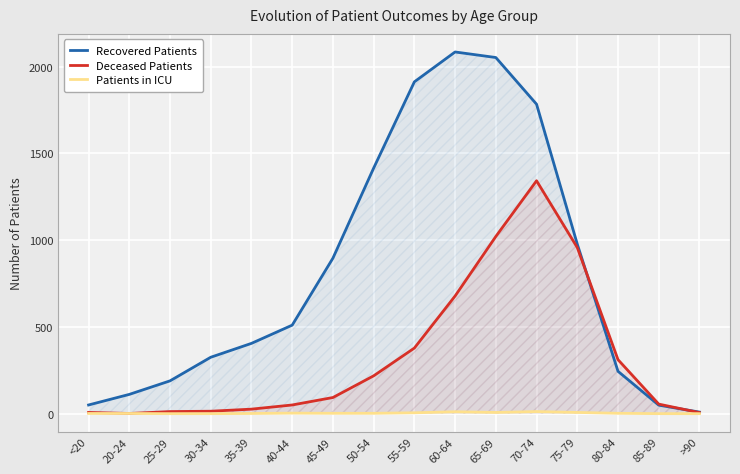

Rank the categories by Patients in ICU value from lowest to highest.

25-29, 30-34, 85-89, >90, <20, 20-24, 35-39, 45-49, 50-54, 80-84, 40-44, 55-59, 65-69, 75-79, 60-64, 70-74